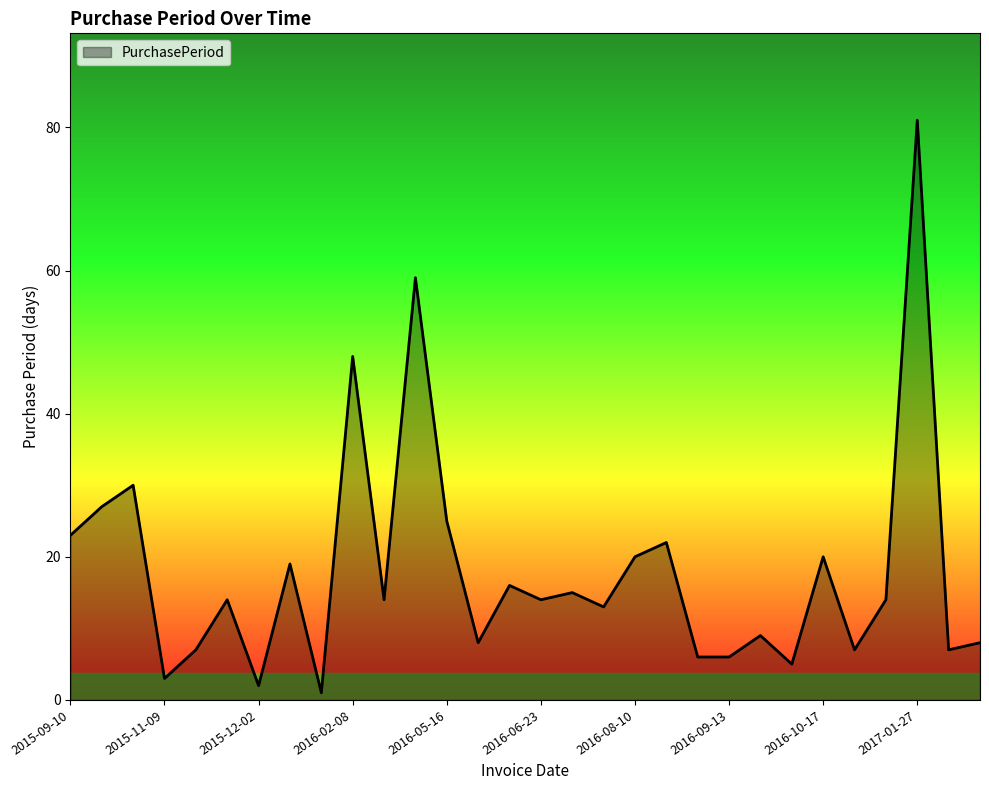

What is the maximum value shown in the chart?

81